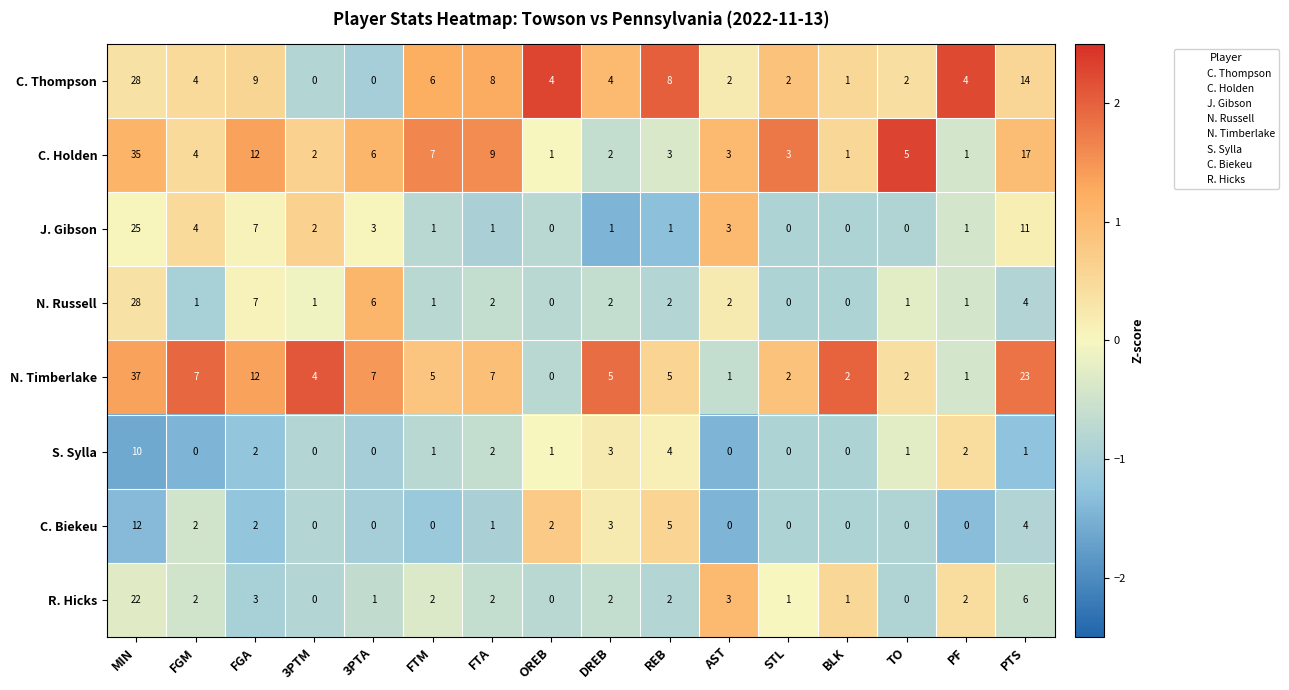

At which label does C. Thompson first exceed 4?

MIN